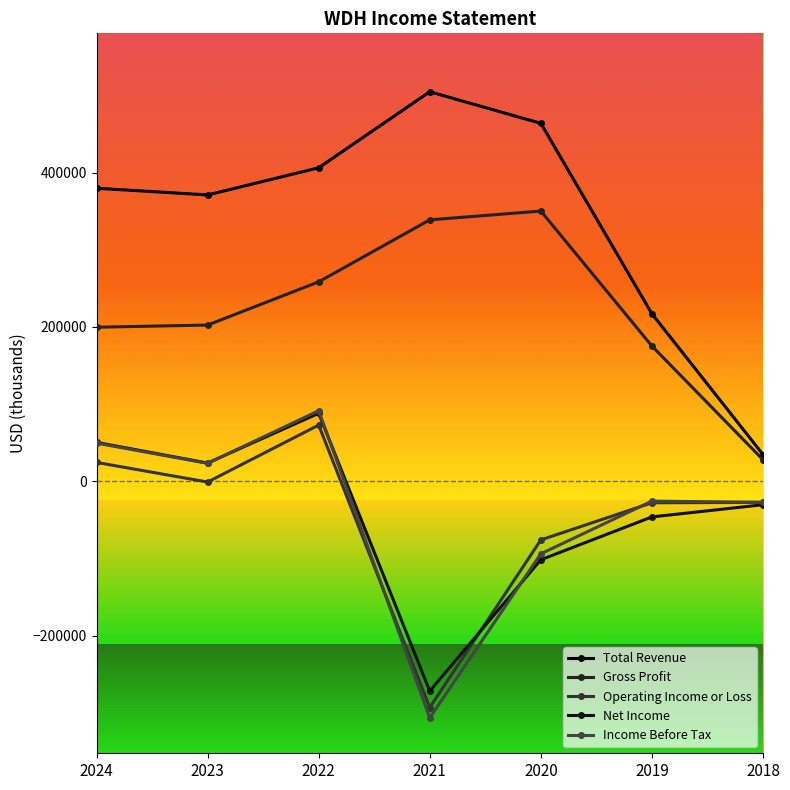

True or false: Operating Income or Loss and Total Revenue cross at least once.

False